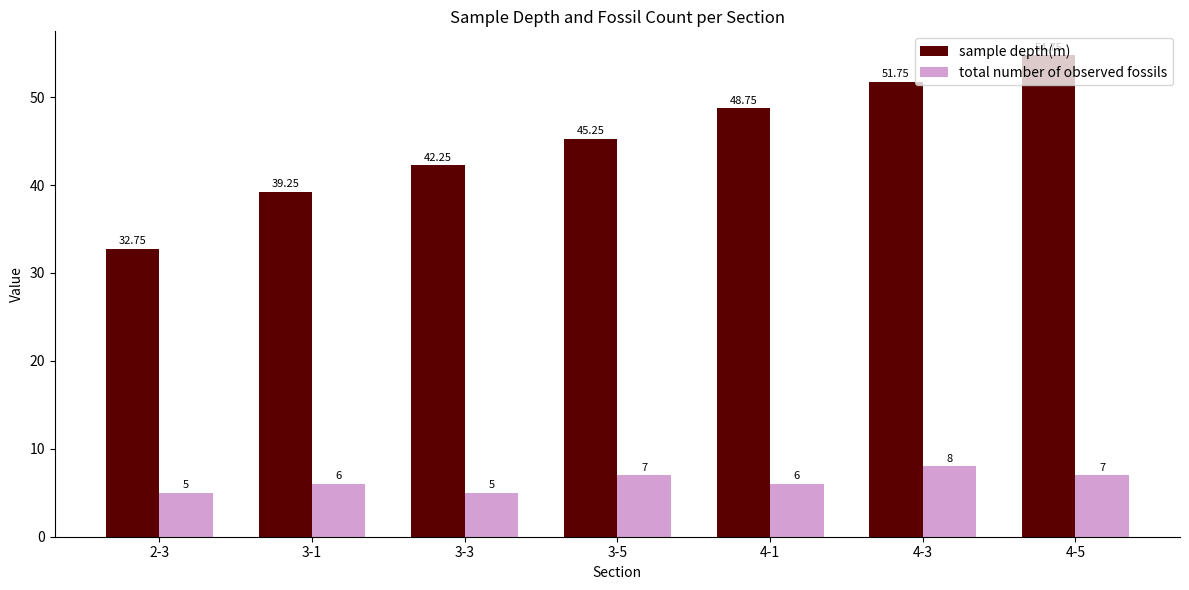

At which category is the sum across all series the highest?

4-5